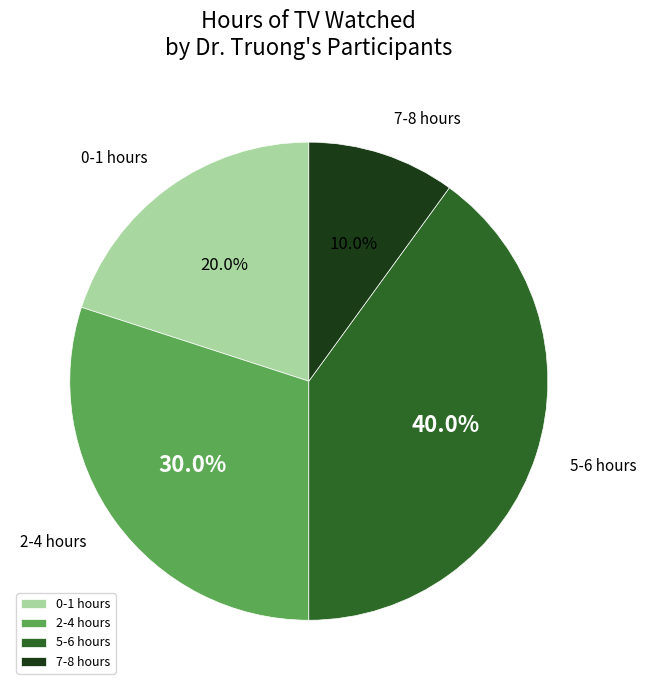

Rank the categories by value from lowest to highest.

7-8 hours, 0-1 hours, 2-4 hours, 5-6 hours